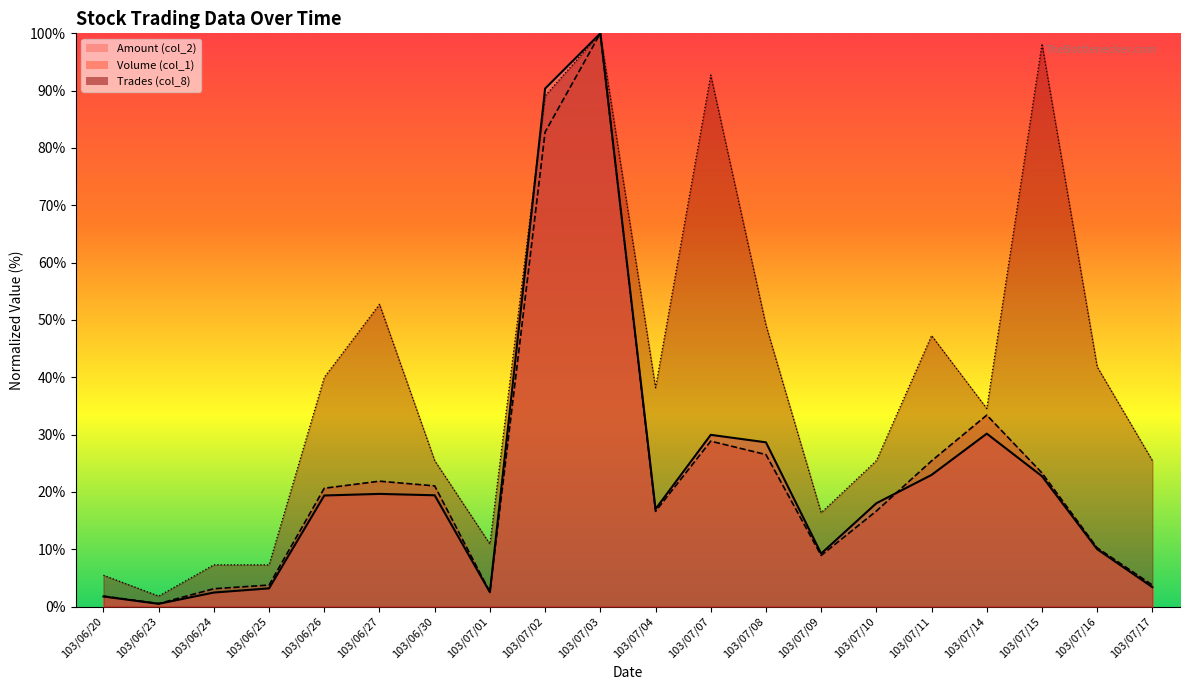

Reading right to left, list all the values displayed in this chart.

Volume (col_1): 3.7	10.2	23.3	33.4	25.4	16.7	8.9	26.5	28.9	16.6	100.0	82.8	2.5	21.0	21.9	20.6	3.7	3.1	0.5	1.8
Amount (col_2): 3.4	10.0	22.7	30.2	23.0	18.0	9.2	28.6	30.0	17.0	100.0	90.4	2.5	19.4	19.6	19.4	3.2	2.4	0.5	1.7
Trades (col_8): 25.5	41.8	98.2	34.5	47.3	25.5	16.4	49.1	92.7	38.2	100.0	89.1	10.9	25.5	52.7	40.0	7.3	7.3	1.8	5.5